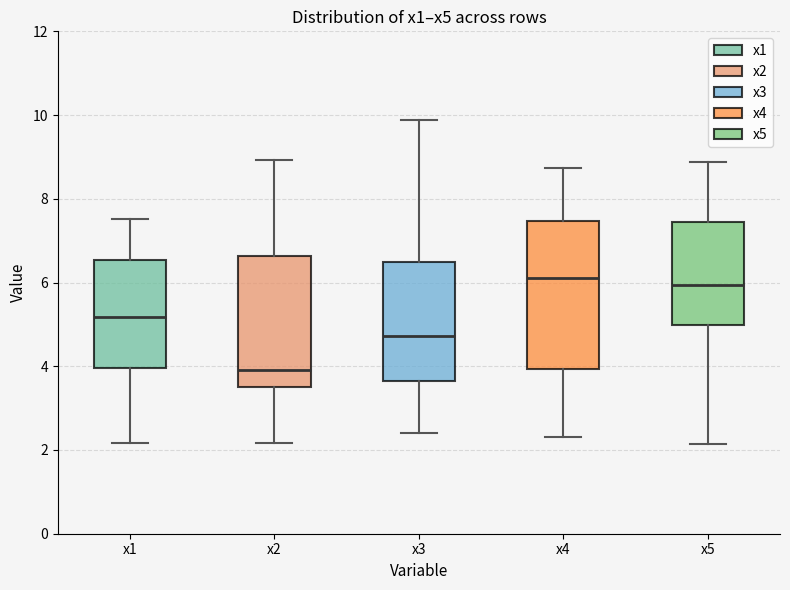

Reading left to right, transcribe this box plot: for each box, give where its median line is, the range the box spans, and where its two whiskers end, as read against the y-axis. The values are not printed on the chart, so give them approximately, as read against the axis.

x1: median 5.2, box 4.0 to 6.6, whiskers 2.2 to 7.6
x2: median 4.0, box 3.6 to 6.6, whiskers 2.2 to 9.0
x3: median 4.8, box 3.6 to 6.4, whiskers 2.4 to 9.8
x4: median 6.2, box 4.0 to 7.4, whiskers 2.4 to 8.8
x5: median 6.0, box 5.0 to 7.4, whiskers 2.2 to 8.8